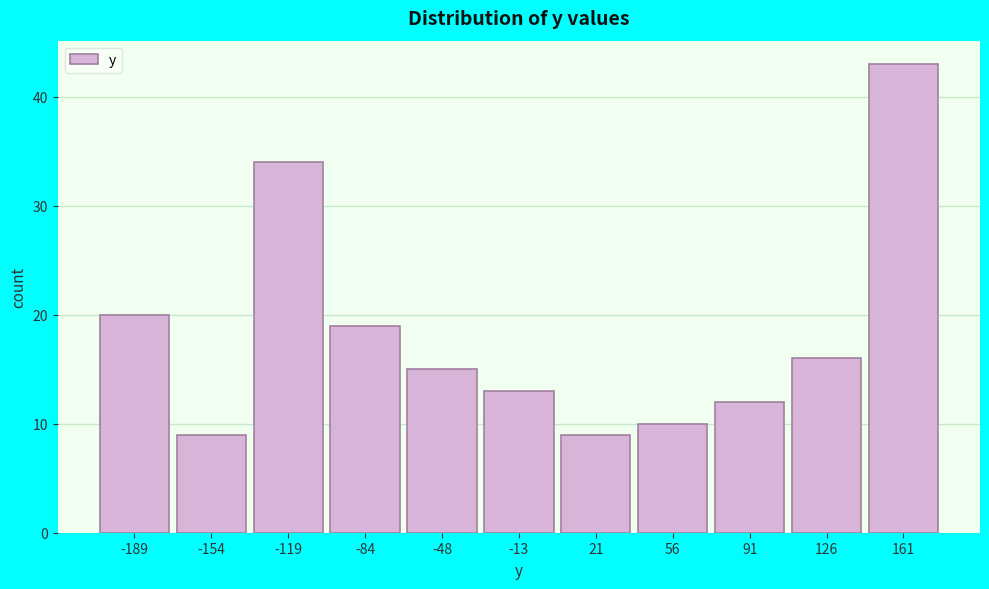

Reading right to left, list all the values displayed in this chart.

161=43	126=16	91=12	56=10	21=9	-13=13	-48=15	-84=19	-119=34	-154=9	-189=20